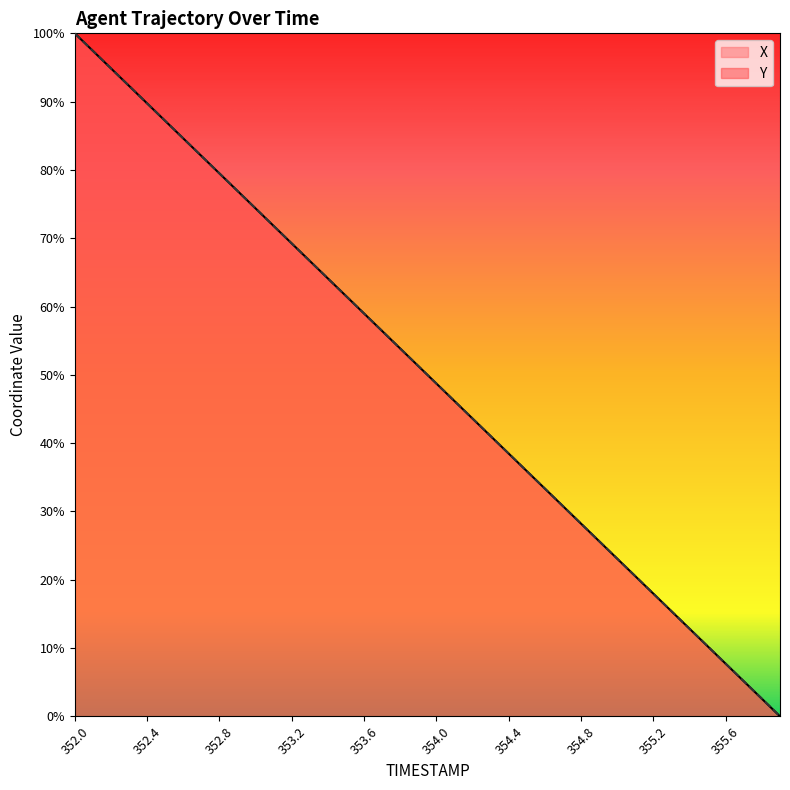

Between 353.7 and 355.5, which series saw the biggest shift?

Y